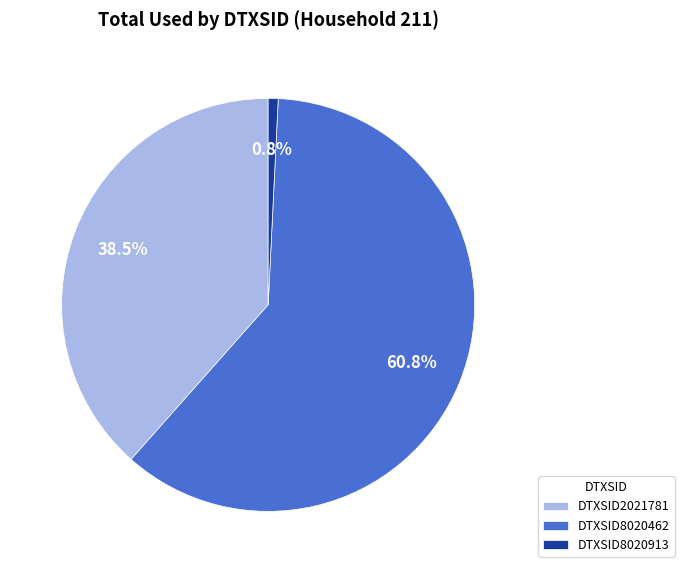

To the nearest percent, what portion does DTXSID8020462 represent?

61%